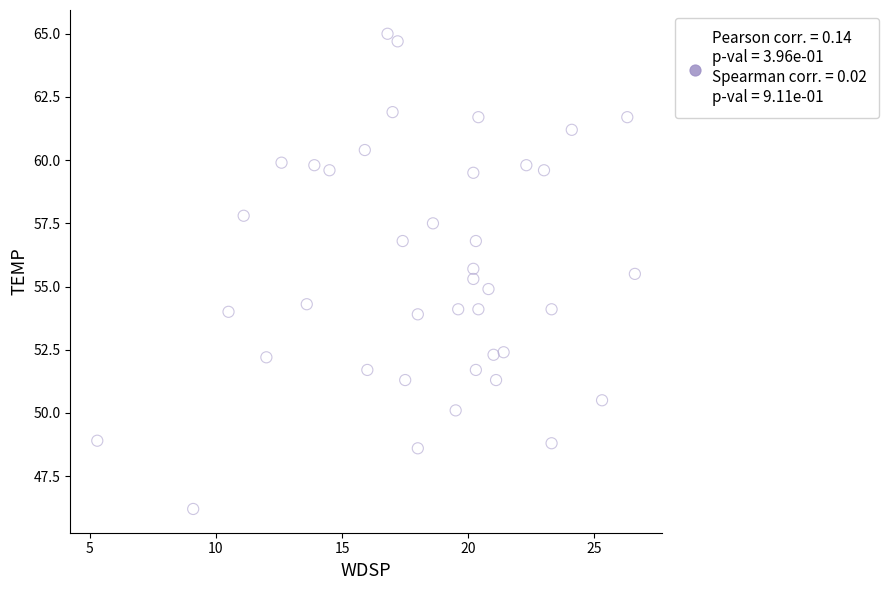

What is the range of X values (max minus min)?

21.3